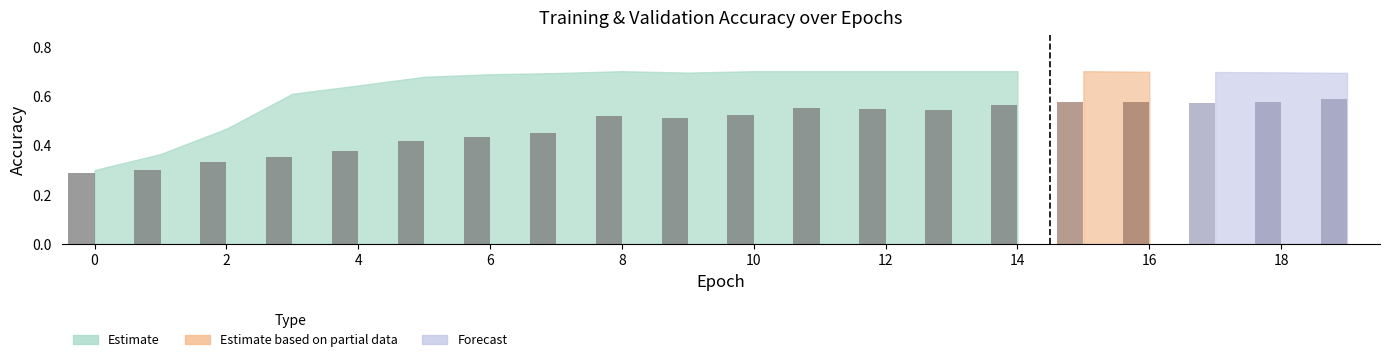

True or false: the data shows 0.3 at 0.

True